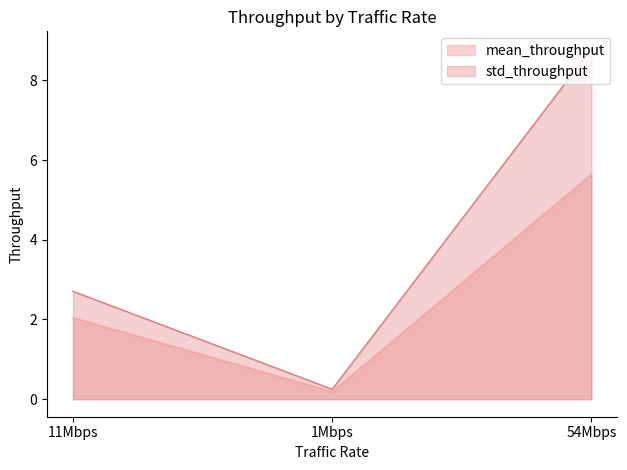

How many distinct data groups are displayed?

2